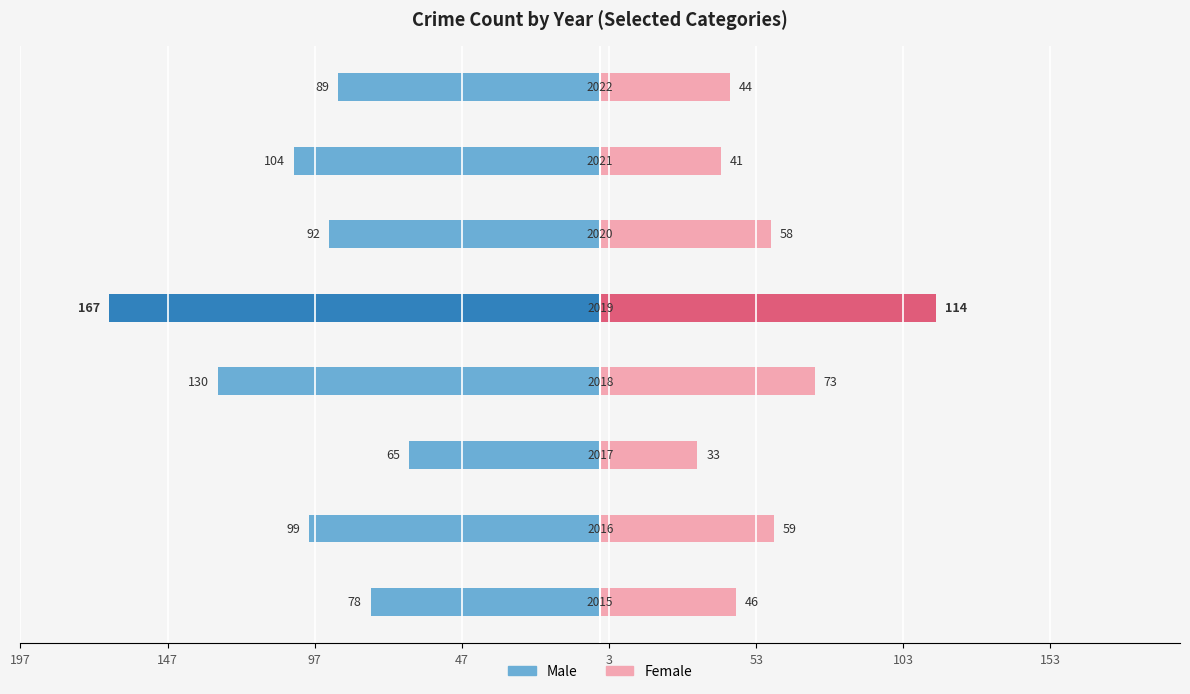

Reading left to right, transcribe all the data shown in this chart.

Male: -78	-99	-65	-130	-167	-92	-104	-89
Female: 46	59	33	73	114	58	41	44